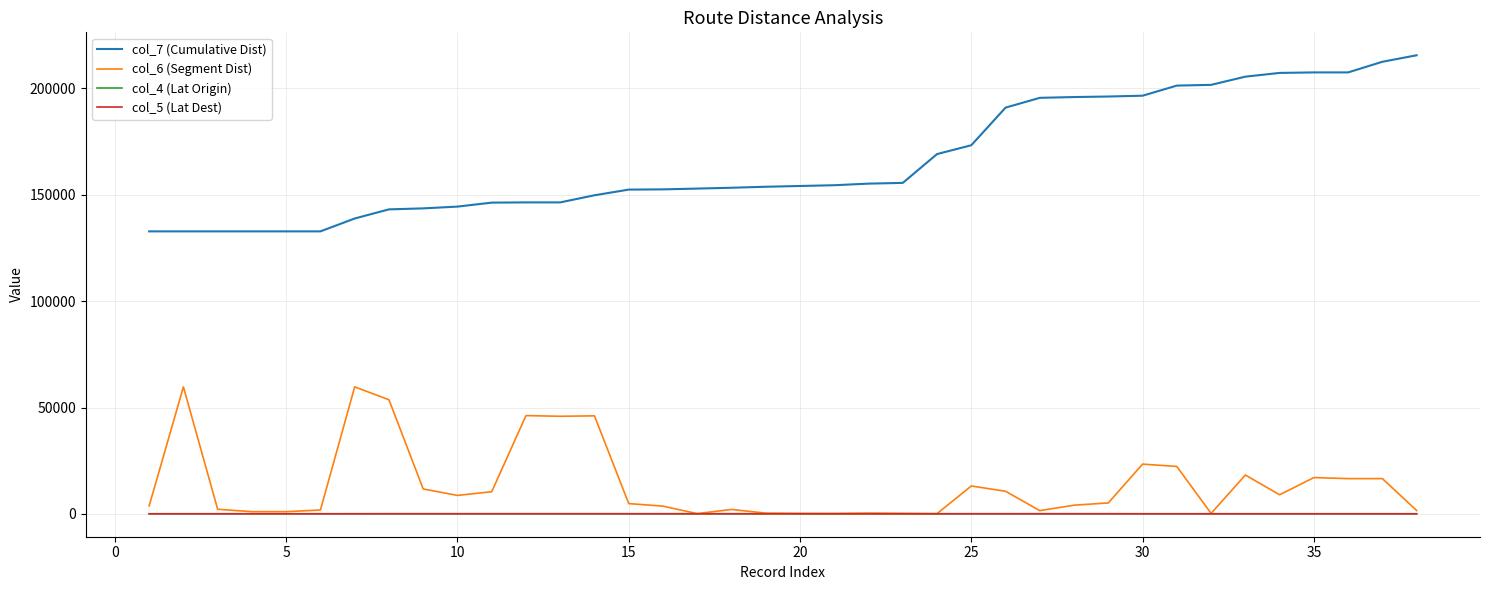

True or false: col_5 (Lat Dest) and col_7 (Cumulative Dist) intersect in this chart.

False